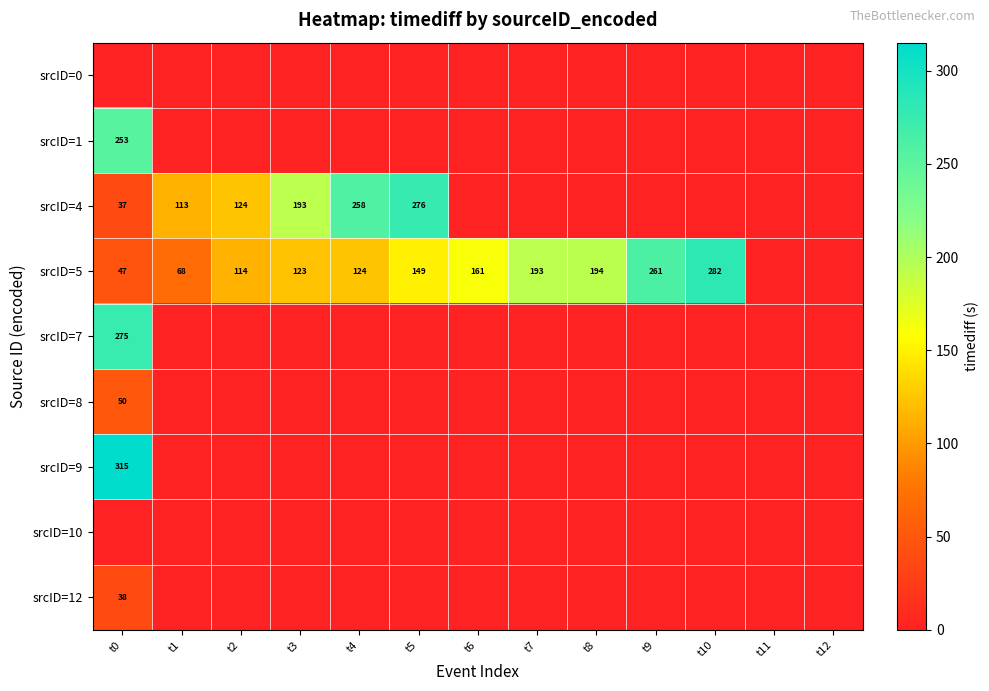

What is the difference between the srcID=5 values at t5 and t10?

133